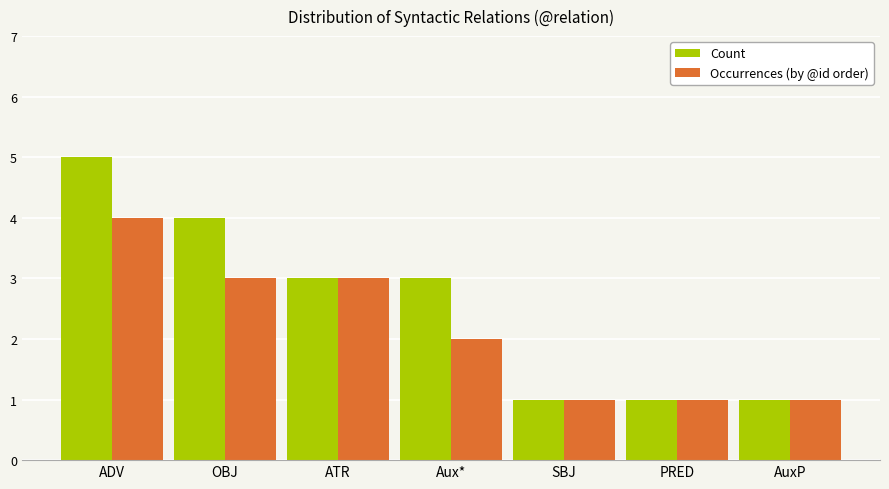

Which series has the widest spread of values?

Count